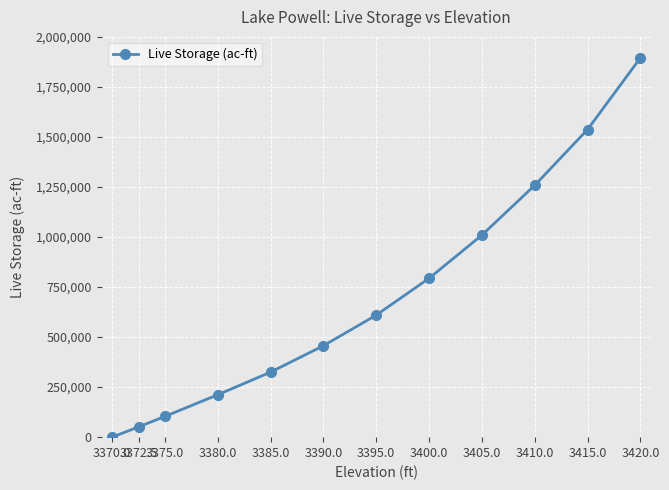

What is the difference between the values at 3370.0 and 3420.0?

1895000.0